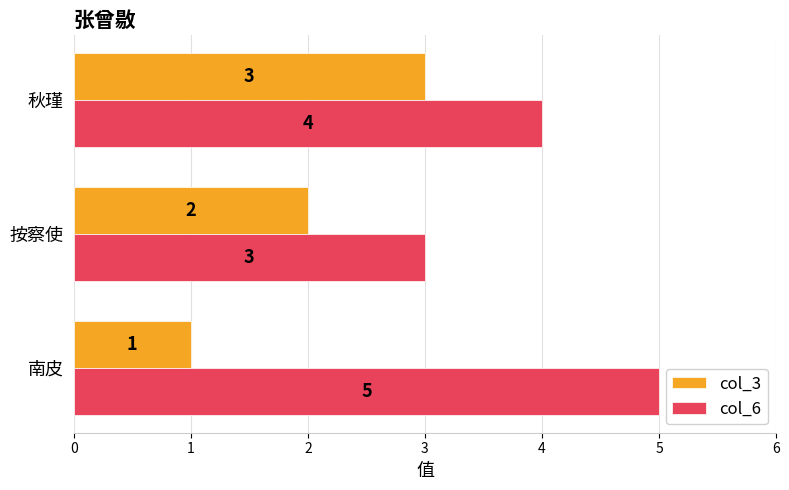

Which series changed the most between 南皮 and 按察使?

col_6